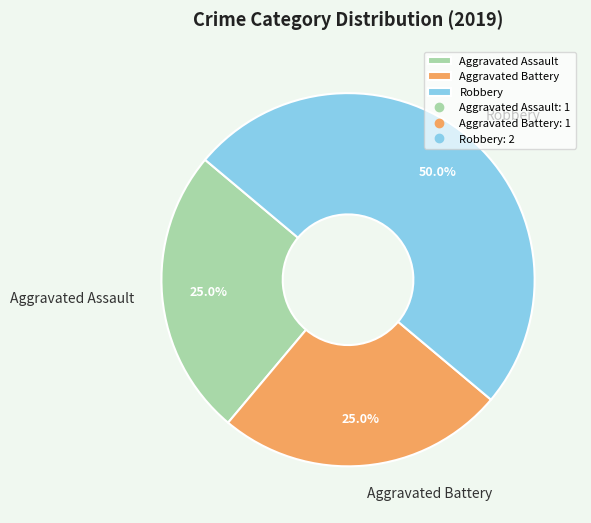

Approximately how many times larger is the value at Aggravated Battery compared to Robbery?

0.5